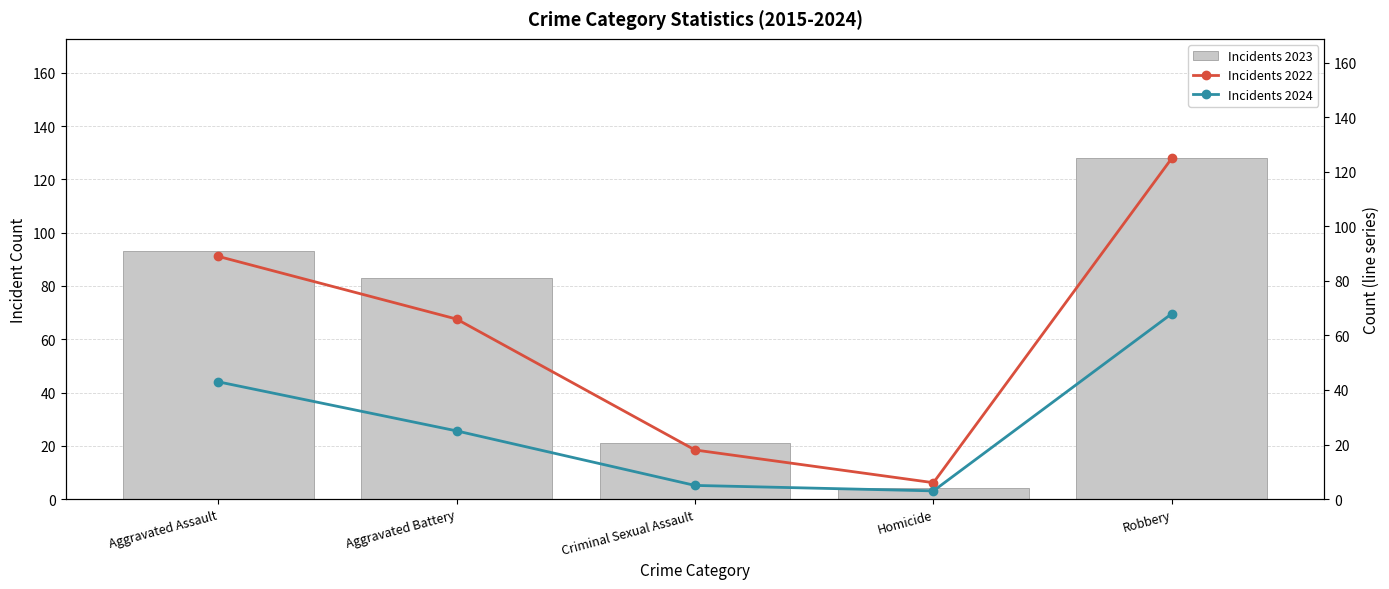

What is the sum of the Incidents 2023 values at Homicide and Criminal Sexual Assault?

25